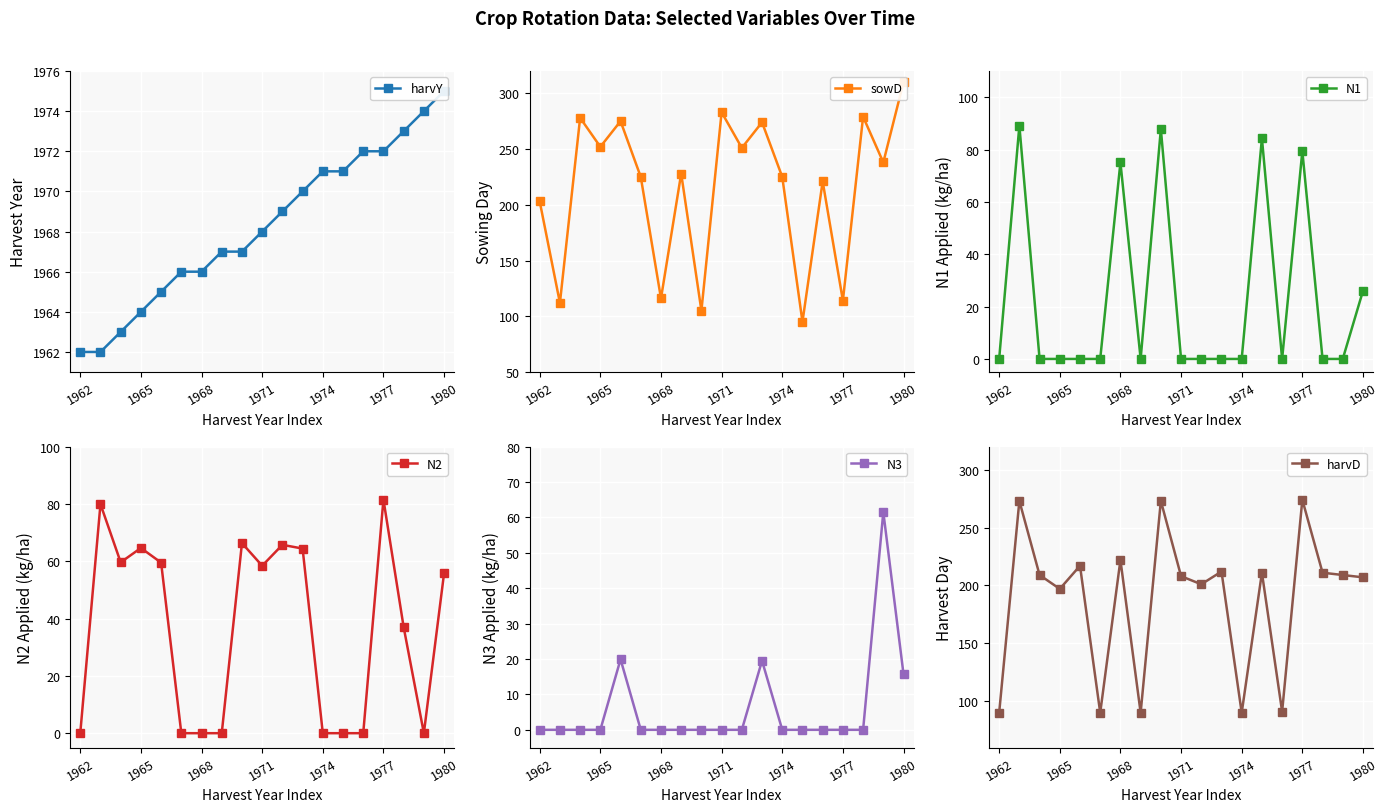

In N3, how many points are higher than both neighbors (excluding endpoints)?

3